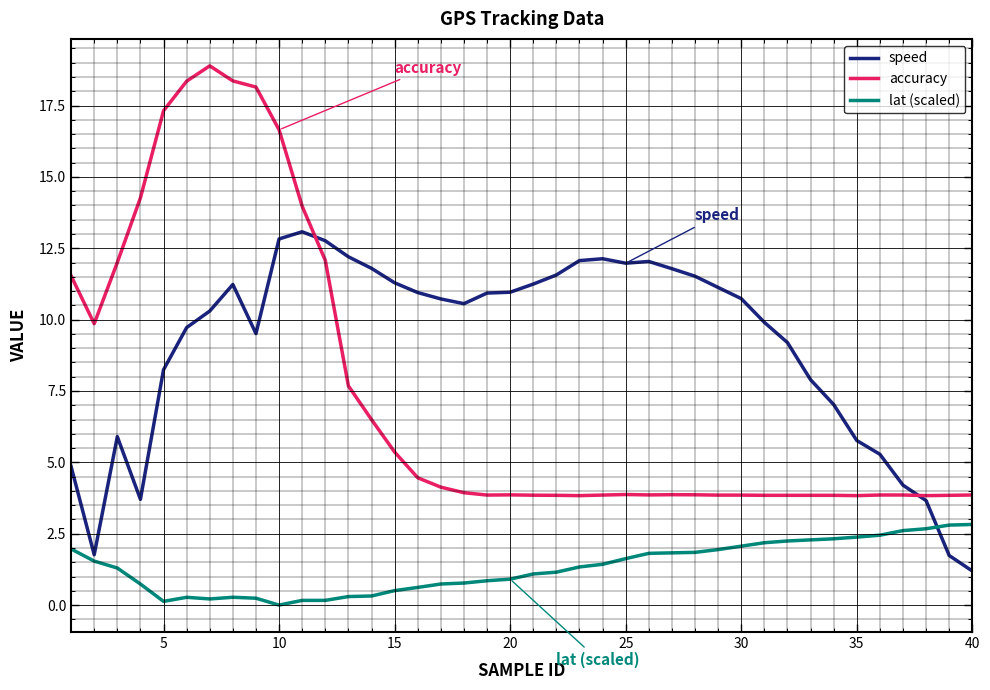

Rank the series by their maximum value, from lowest to highest.

lat (scaled), speed, accuracy